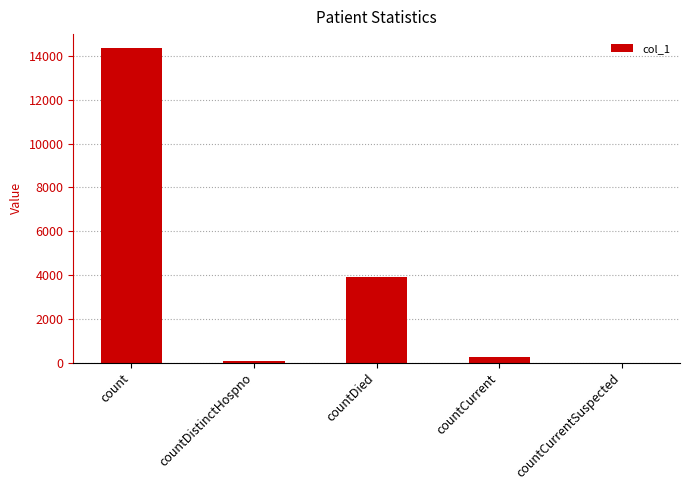

Reading right to left, transcribe all the data shown in this chart.

0	249	3905	74	14352